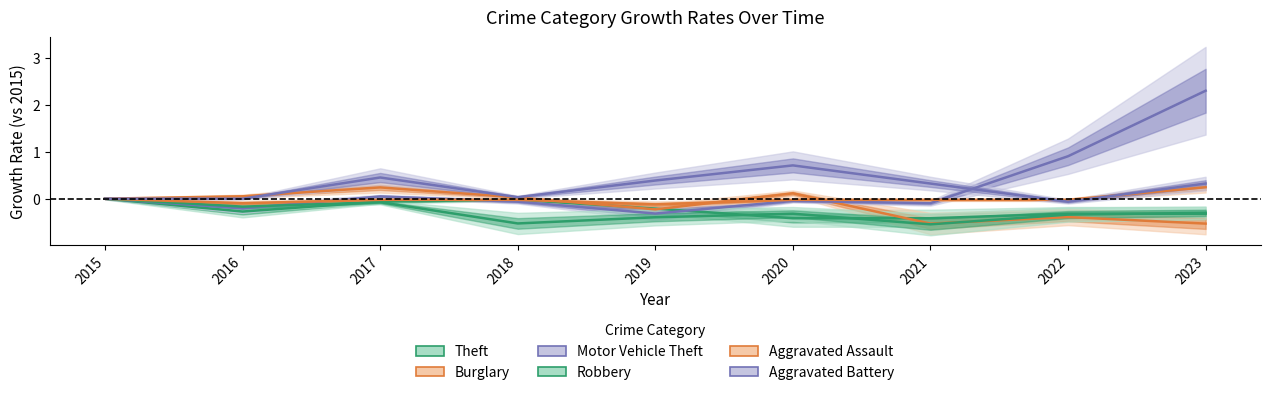

Rank the categories by Motor Vehicle Theft value from highest to lowest.

2023, 2022, 2017, 2015, 2020, 2018, 2021, 2016, 2019